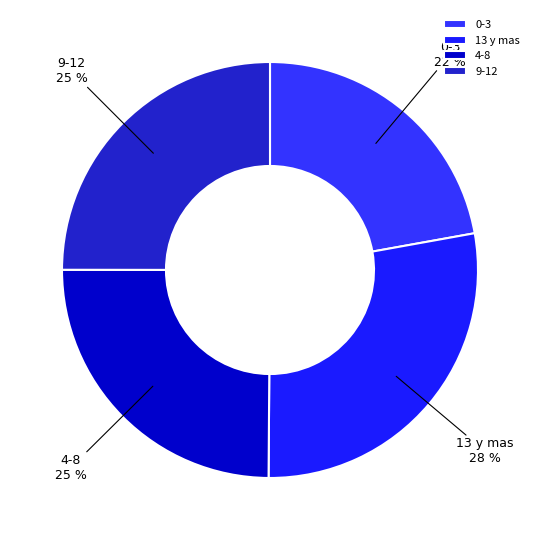

Is the sum of 9-12 and 13 y mas greater than half?

Yes